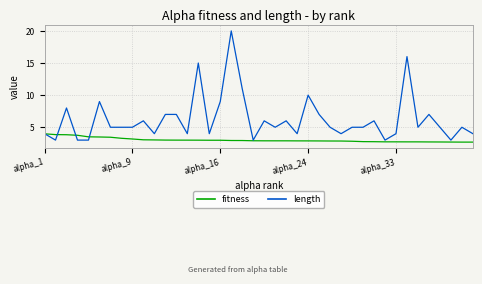

What is the average value of the fitness series?

3.0